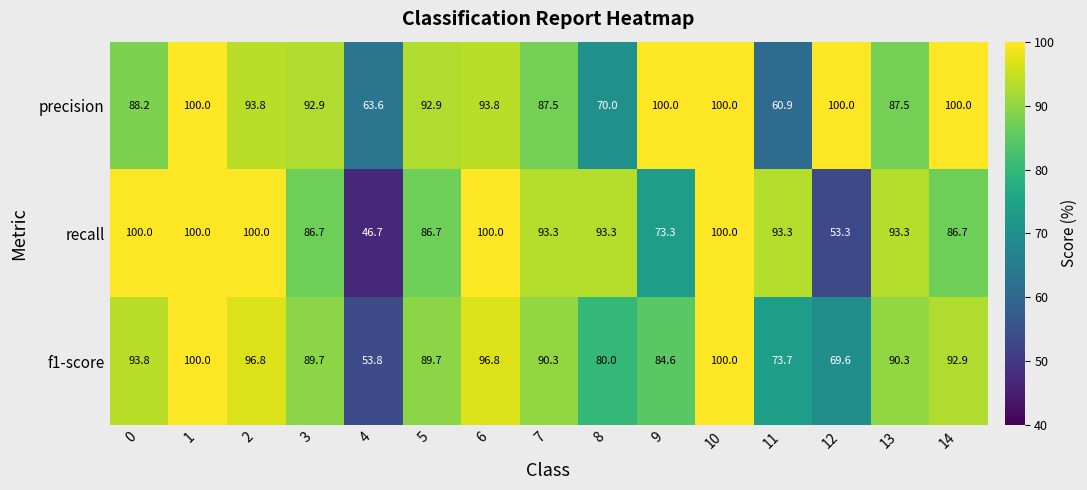

Between 3 and 12, which series saw the biggest shift?

recall